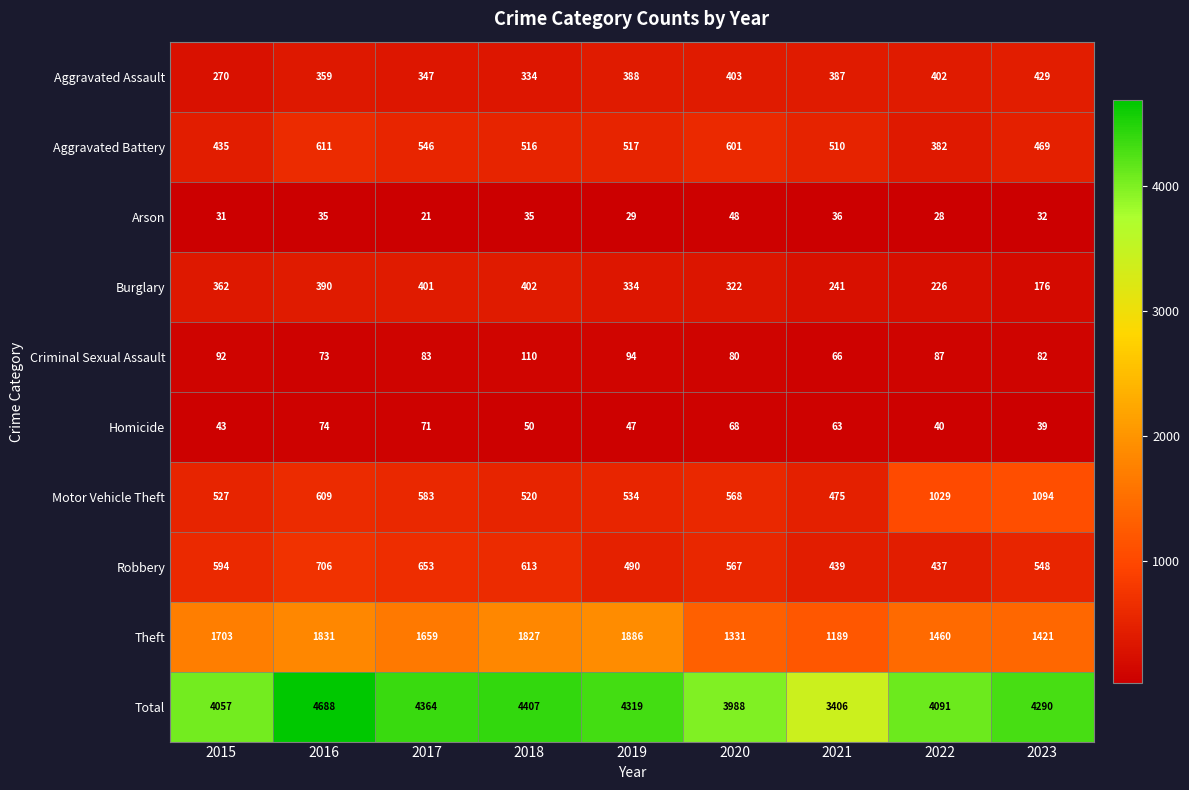

Which series has the largest total across all categories?

Total